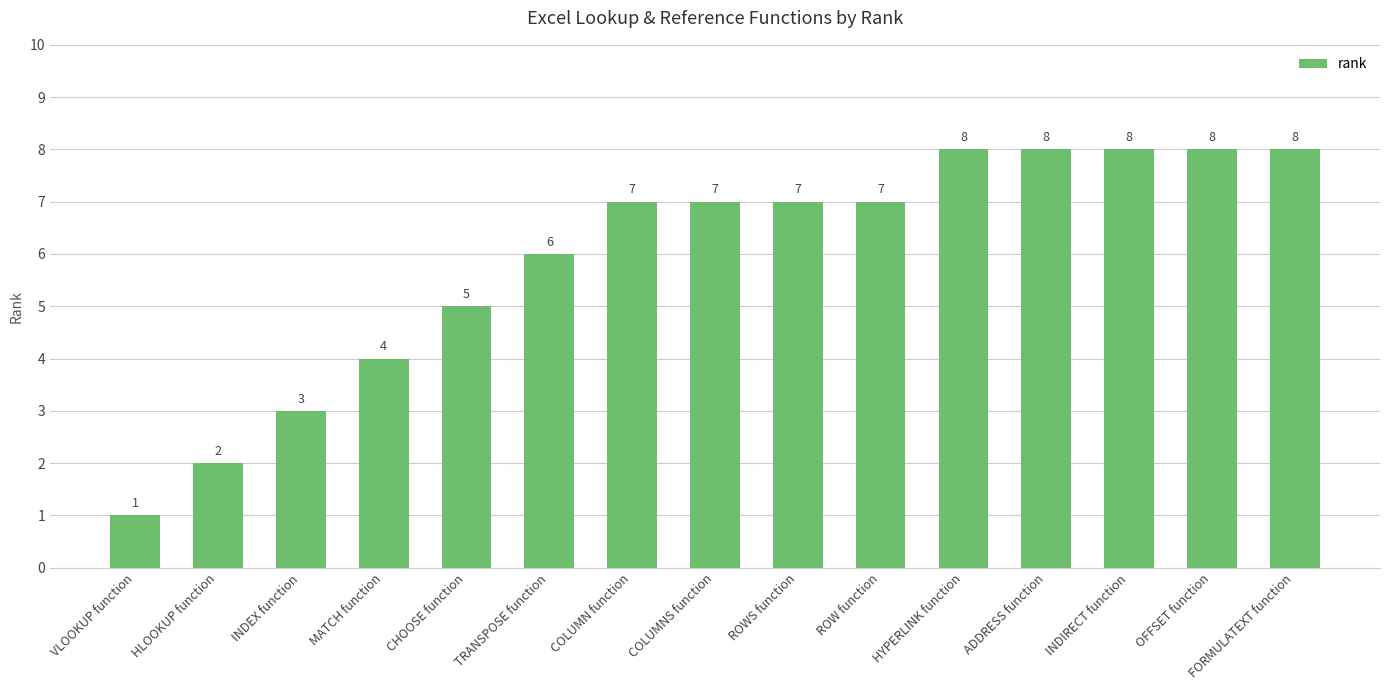

How many values are below 7?

6